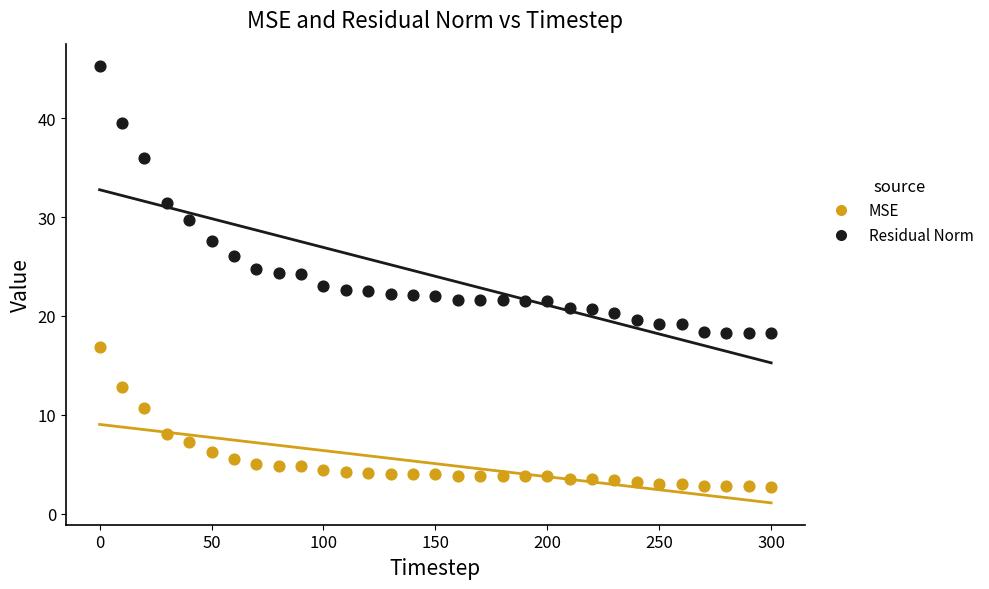

Across all data points, what is the range of X values (max minus min)?

300.0